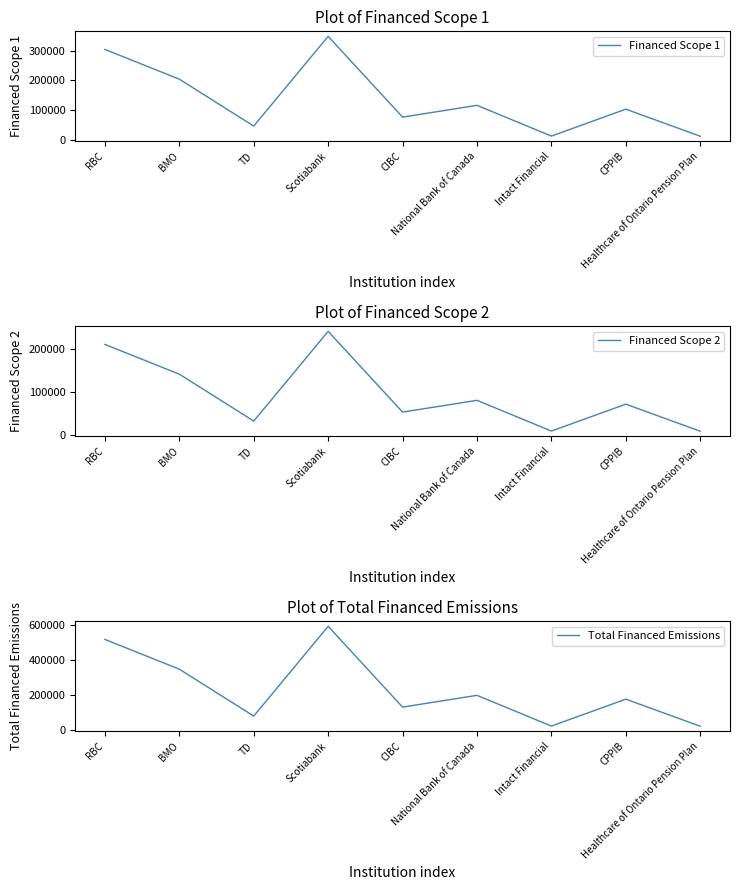

What is the difference between the Financed Scope 1 values at CIBC and Intact Financial?

63678.5